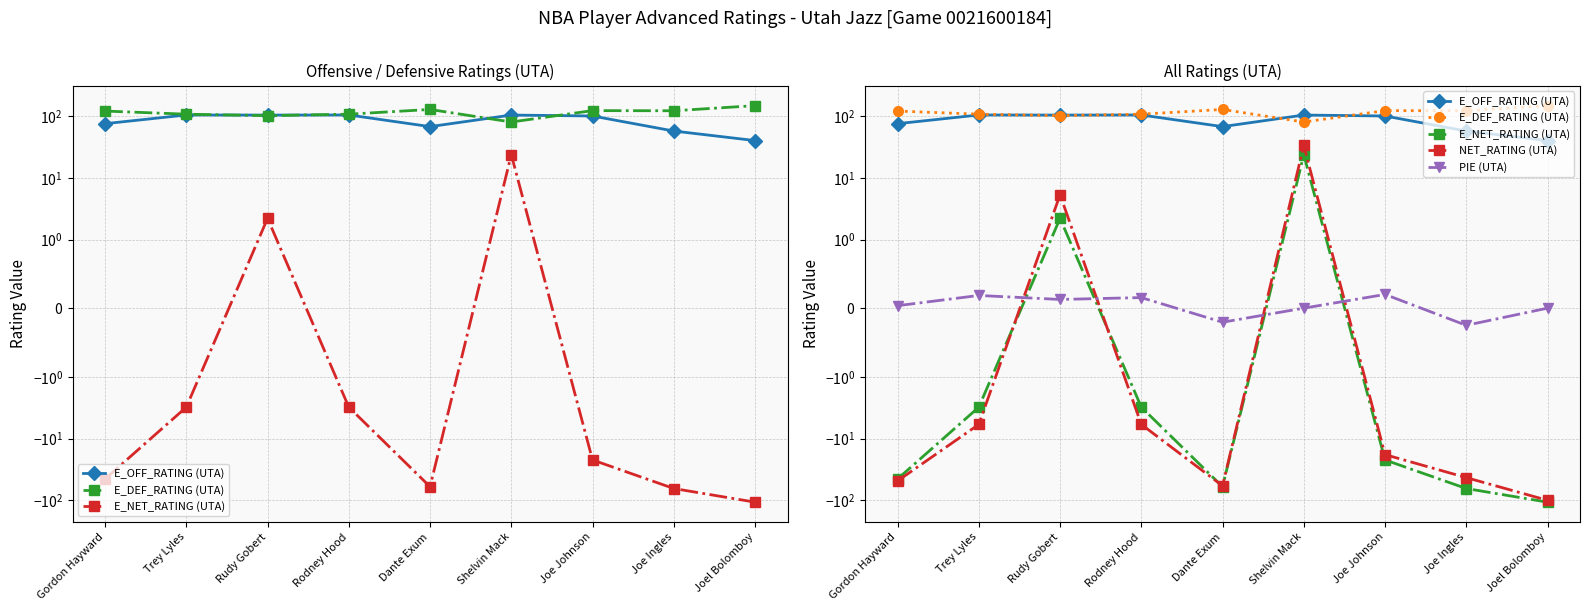

Reading left to right, list all the values displayed in this chart.

E_OFF_RATING (UTA): Gordon Hayward=75.1	Trey Lyles=103.9	Rudy Gobert=103.5	Rodney Hood=103.9	Dante Exum=67.3	Shelvin Mack=103.6	Joe Johnson=100.0	Joe Ingles=57.1	Joel Bolomboy=40.0
E_DEF_RATING (UTA): Gordon Hayward=120.2	Trey Lyles=107.0	Rudy Gobert=101.3	Rodney Hood=107.0	Dante Exum=127.6	Shelvin Mack=79.9	Joe Johnson=122.2	Joe Ingles=121.5	Joel Bolomboy=147.1
E_NET_RATING (UTA): Gordon Hayward=-45.1	Trey Lyles=-3.1	Rudy Gobert=2.2	Rodney Hood=-3.1	Dante Exum=-60.2	Shelvin Mack=23.7	Joe Johnson=-22.2	Joe Ingles=-64.4	Joel Bolomboy=-107.1
NET_RATING (UTA): Gordon Hayward=-48.5	Trey Lyles=-5.9	Rudy Gobert=5.3	Rodney Hood=-5.9	Dante Exum=-58.3	Shelvin Mack=33.3	Joe Johnson=-18.2	Joe Ingles=-42.9	Joel Bolomboy=-100.0
PIE (UTA): Gordon Hayward=0.0	Trey Lyles=0.2	Rudy Gobert=0.1	Rodney Hood=0.2	Dante Exum=-0.2	Shelvin Mack=0.0	Joe Johnson=0.2	Joe Ingles=-0.2	Joel Bolomboy=0.0